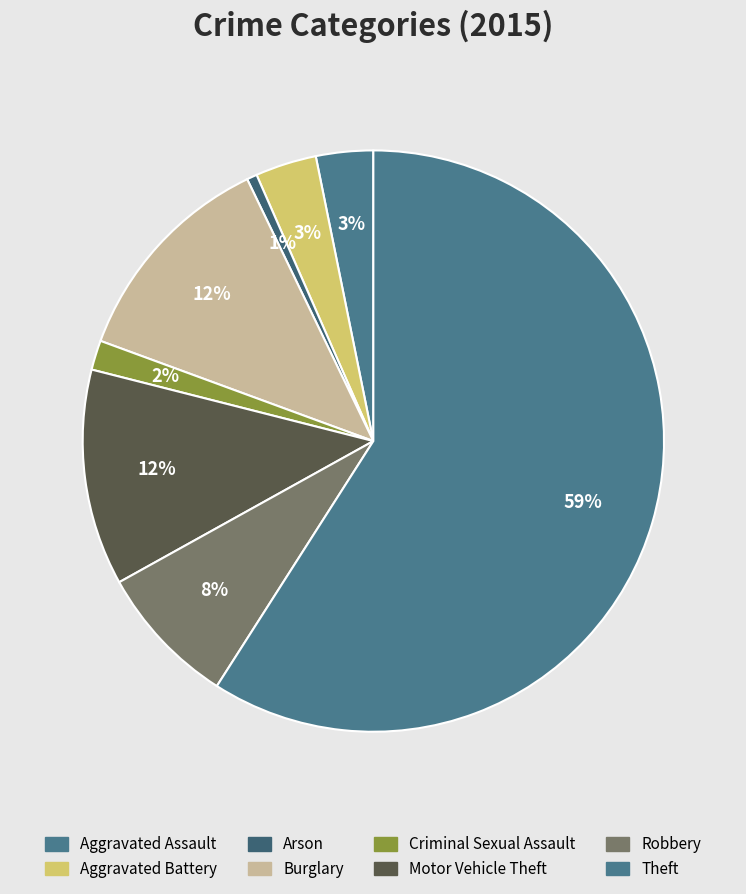

What is the smallest slice in the pie chart?

Arson